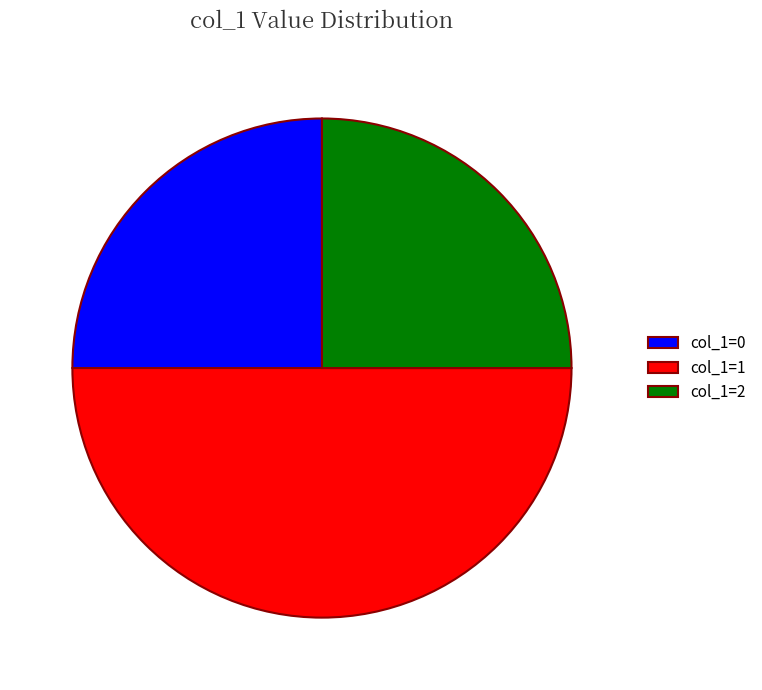

The col_1=0 slice represents 25% of the pie. True or false?

True